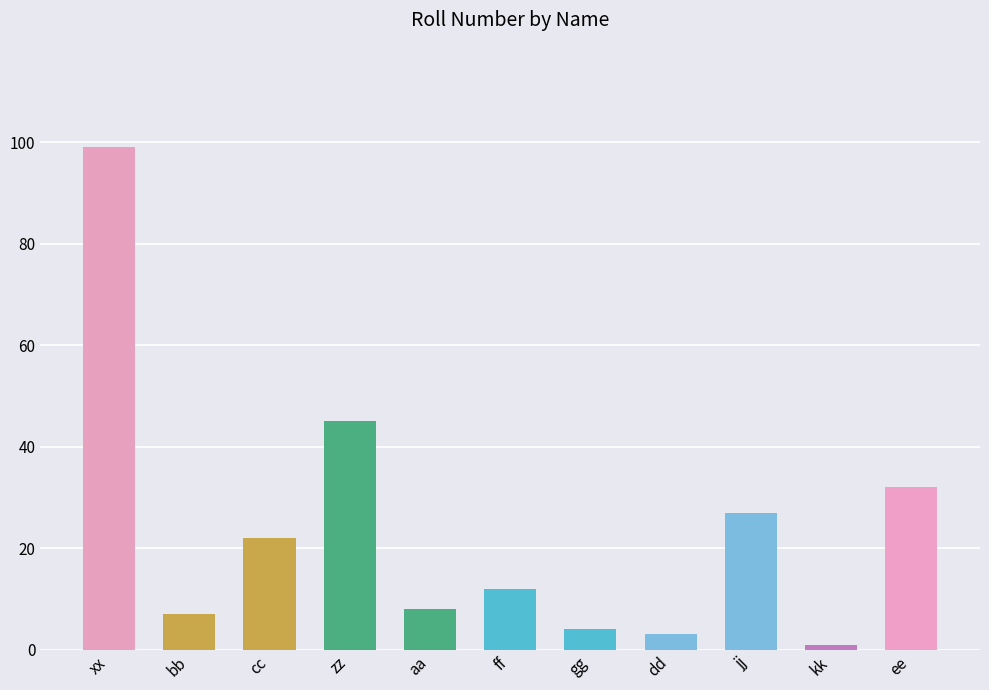

Does the chart contain stacked bars?

No